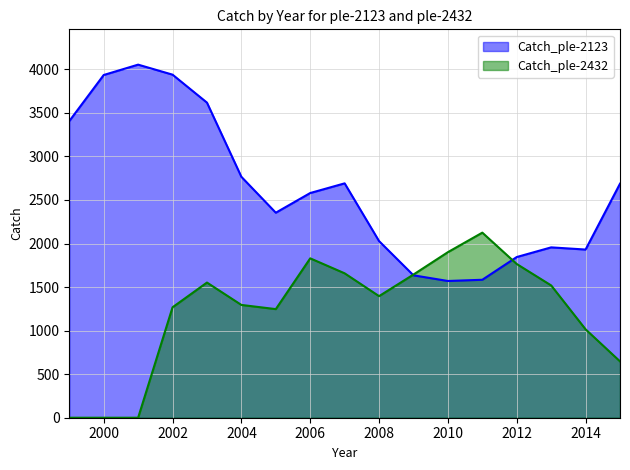

How many interior local valleys does the Catch_ple-2432 series have?

2